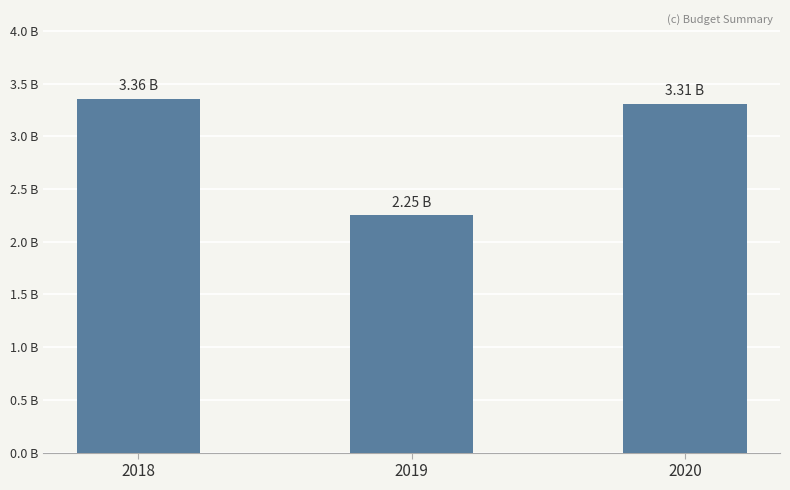

Does the chart contain any negative values?

No